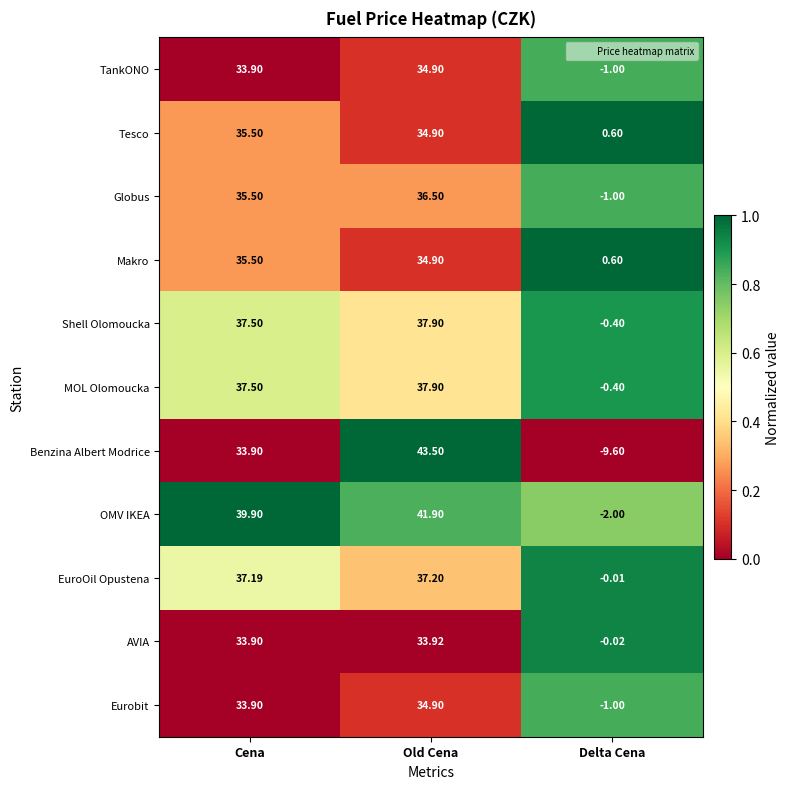

At which label is Benzina Albert Modrice closest to 16?

Cena